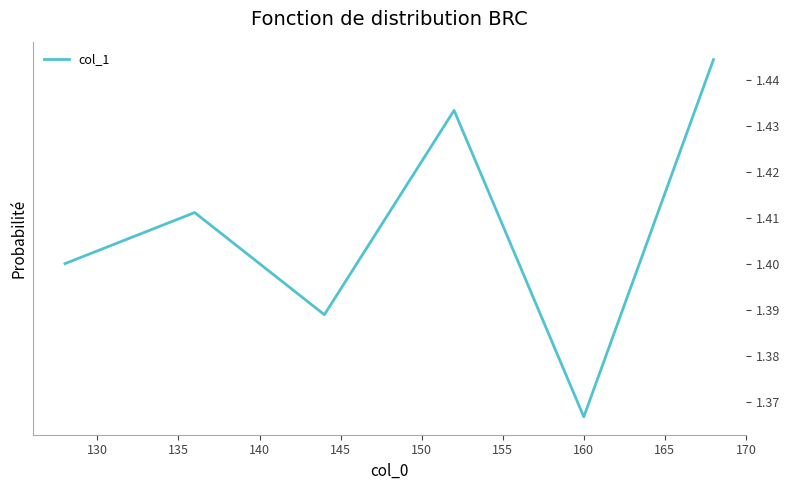

True or false: the data has more than 2 interior local peaks.

False